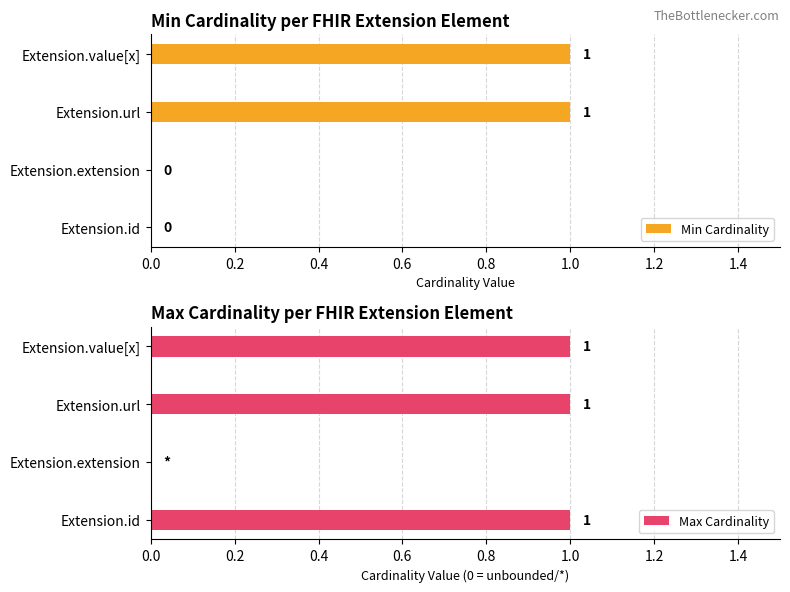

Reading left to right, what are all the values shown in this chart?

Min Cardinality: 0	0	1	1
Max Cardinality: 1	0	1	1